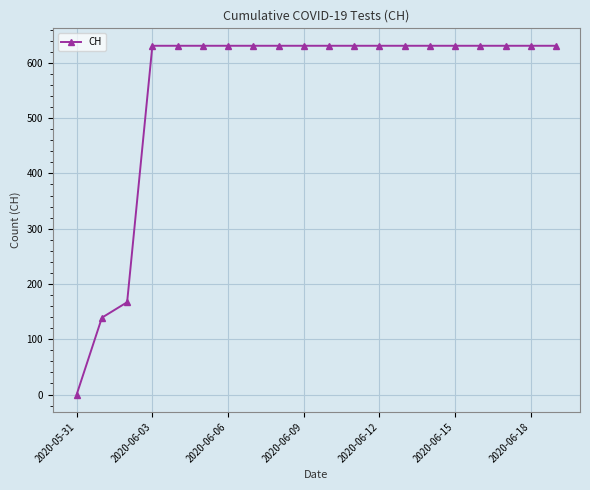

What is the average value?

552